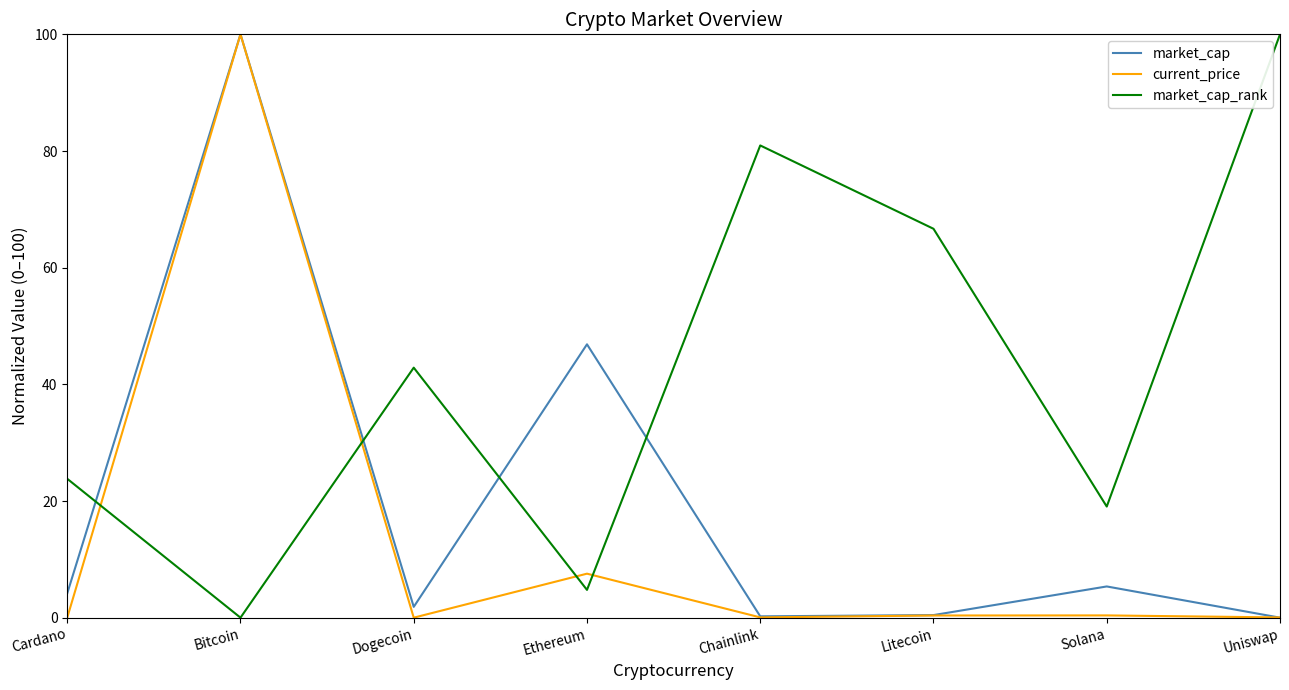

At which category does market_cap reach its first local valley?

Dogecoin